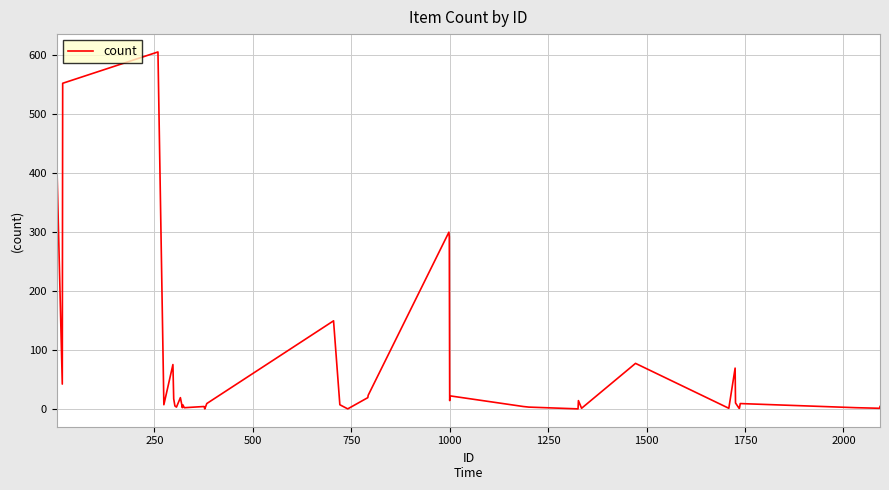

What is the maximum value shown in the chart?

605